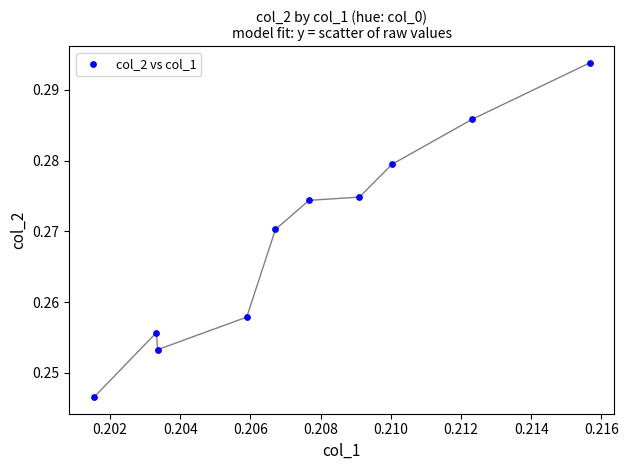

How many data points are displayed?

10